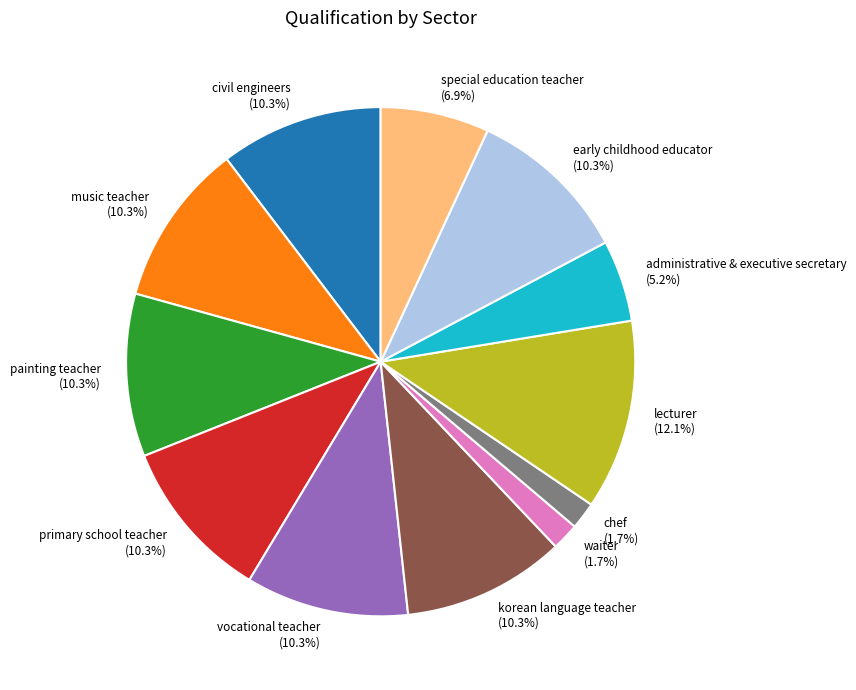

Is there a majority slice in this chart?

No